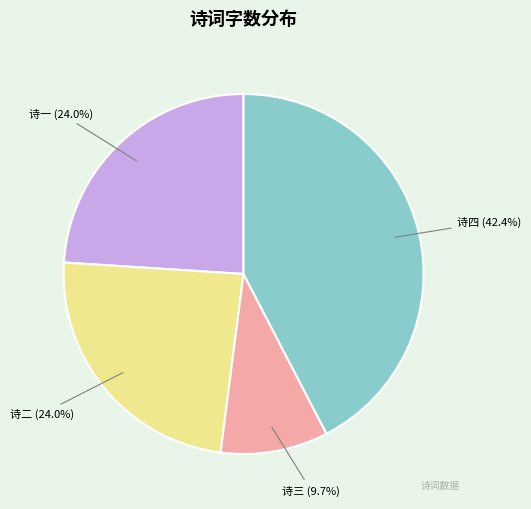

What is the smallest slice in the pie chart?

诗三